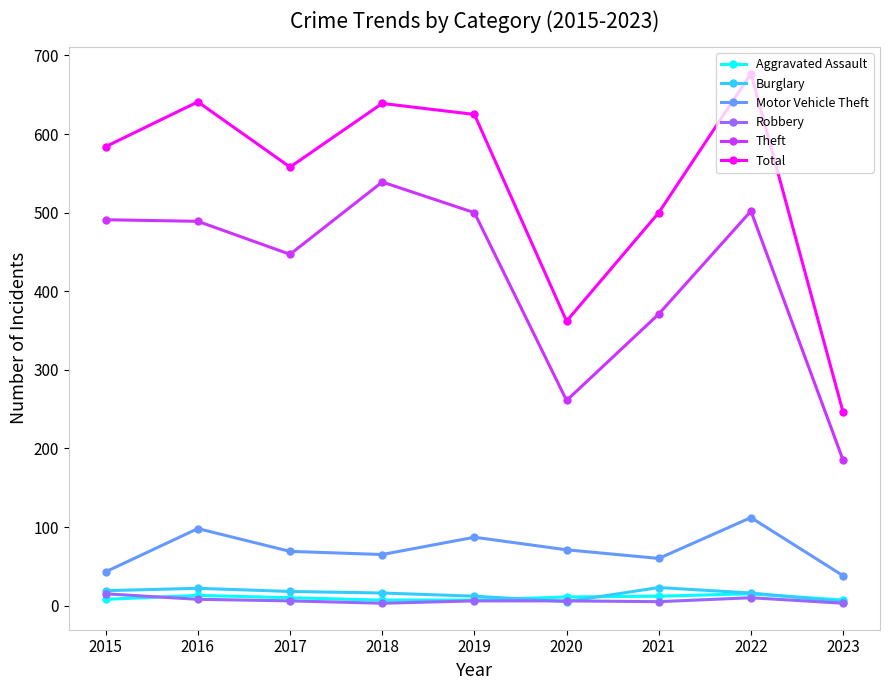

At which category does Theft reach its first local valley?

2017